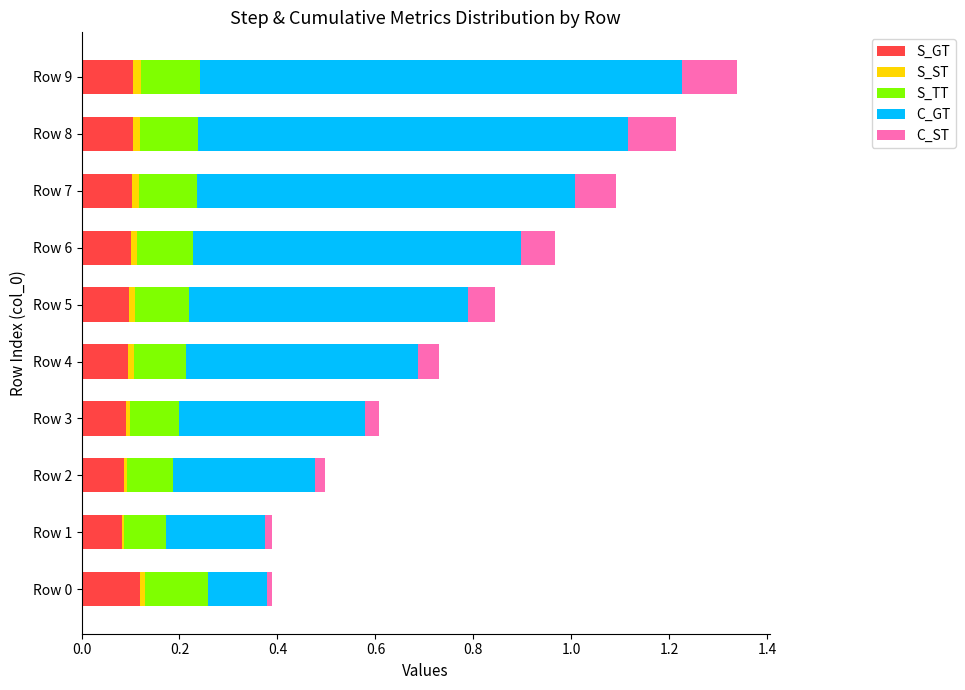

At which category is the sum across all series the highest?

Row 9